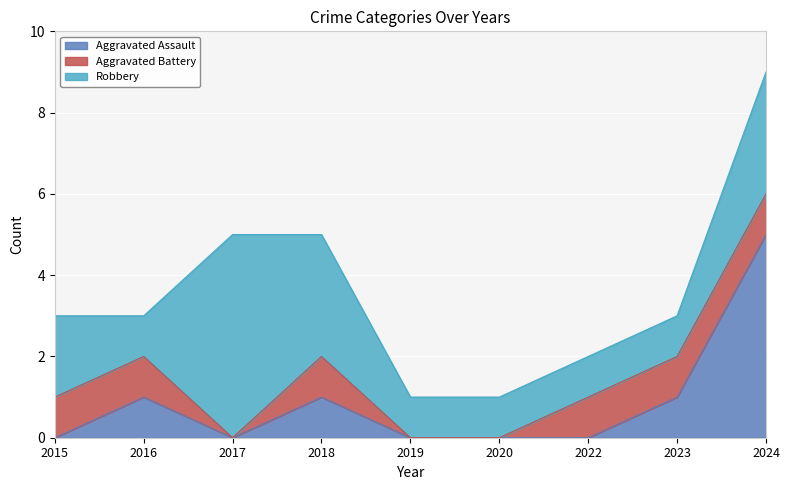

How many categories are shown in the chart?

9